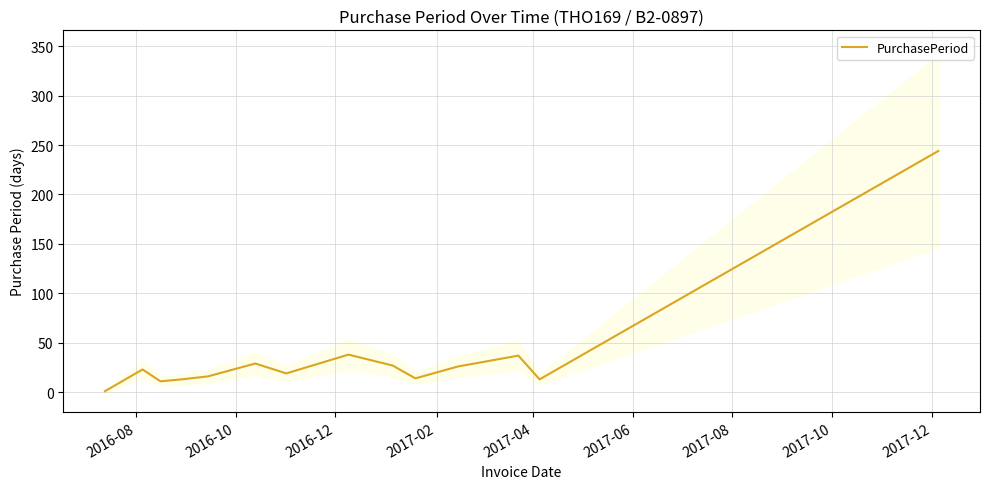

Does the chart display data point markers on the line(s)?

No